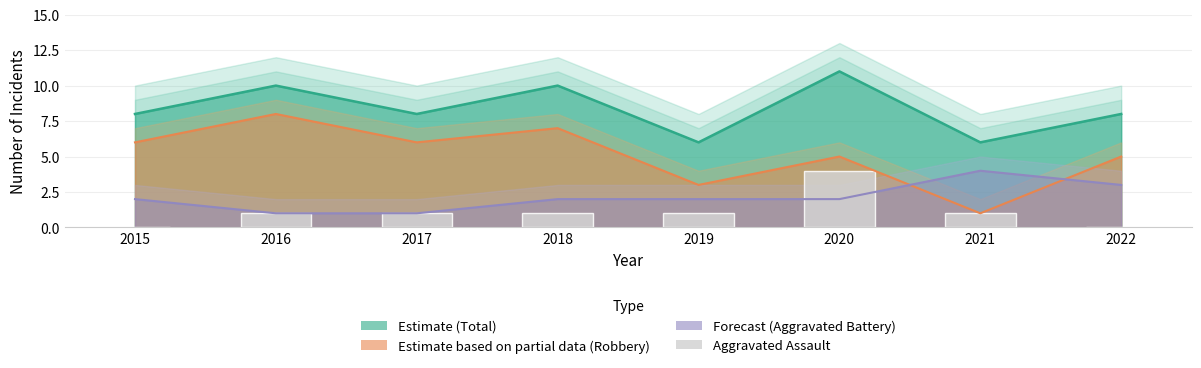

Does the chart contain stacked bars?

No